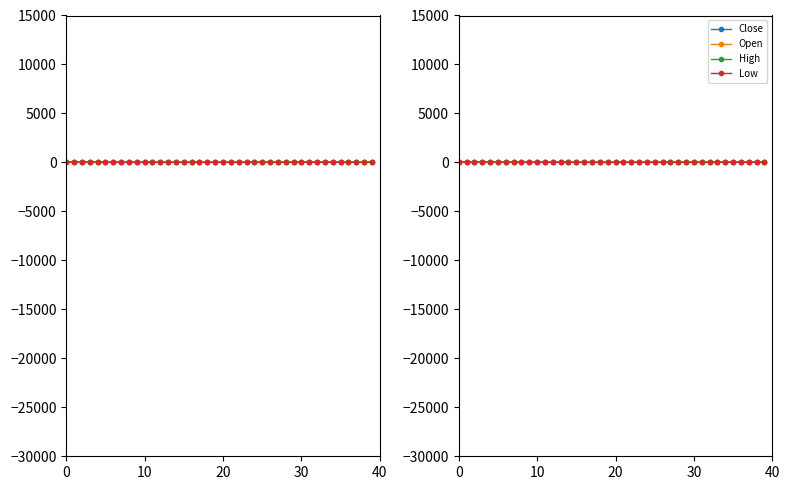

What is the maximum value shown in the chart?

44.2